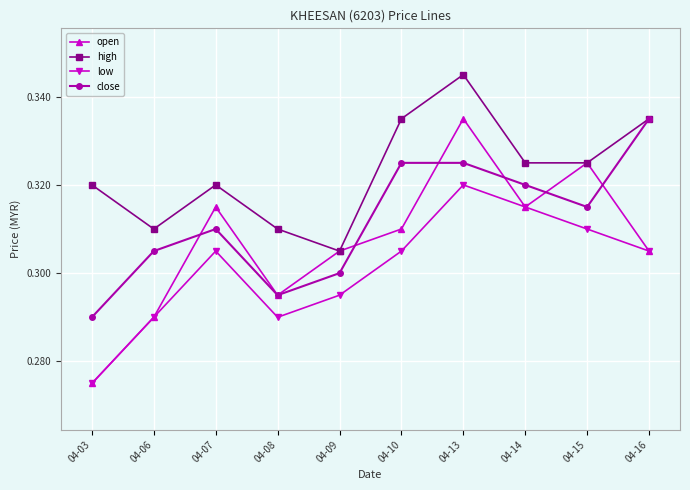

At which category is the sum across all series the highest?

04-13